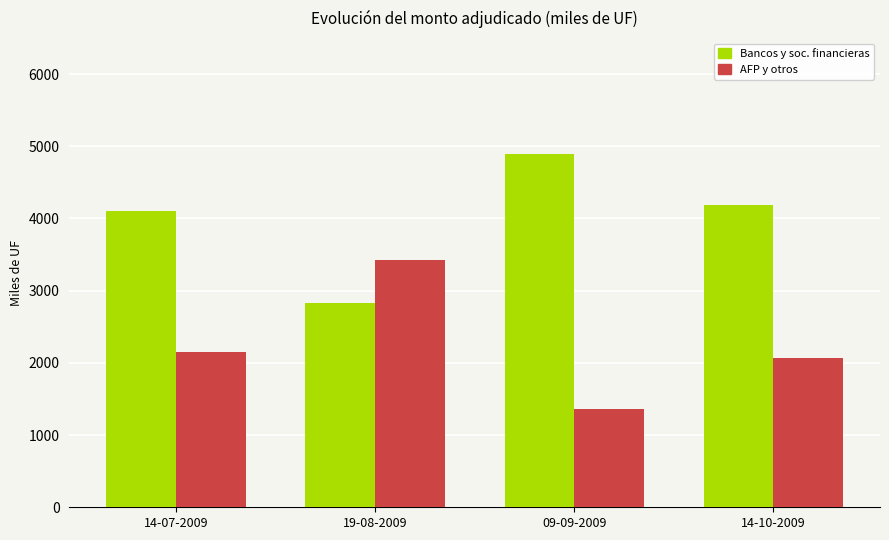

What is the total value across all series at 14-10-2009?

6250